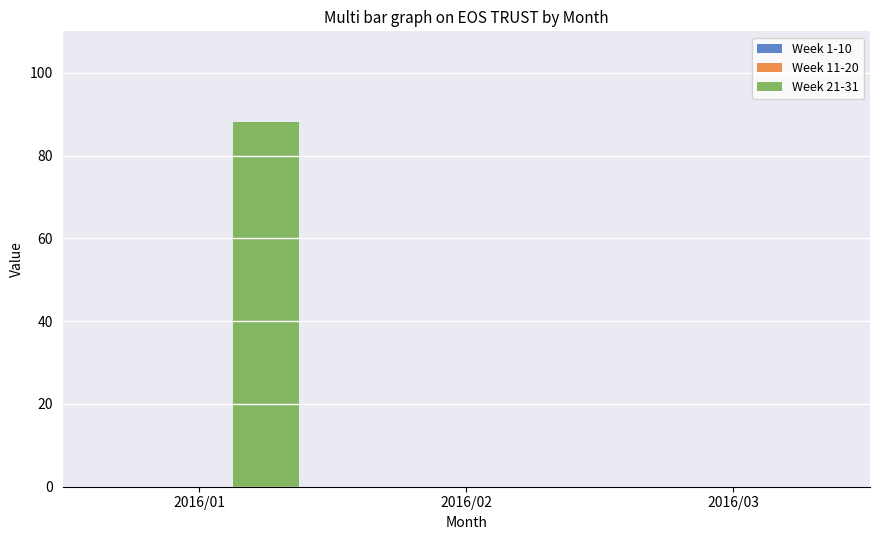

Between 2016/02 and 2016/01, which is larger?

2016/01